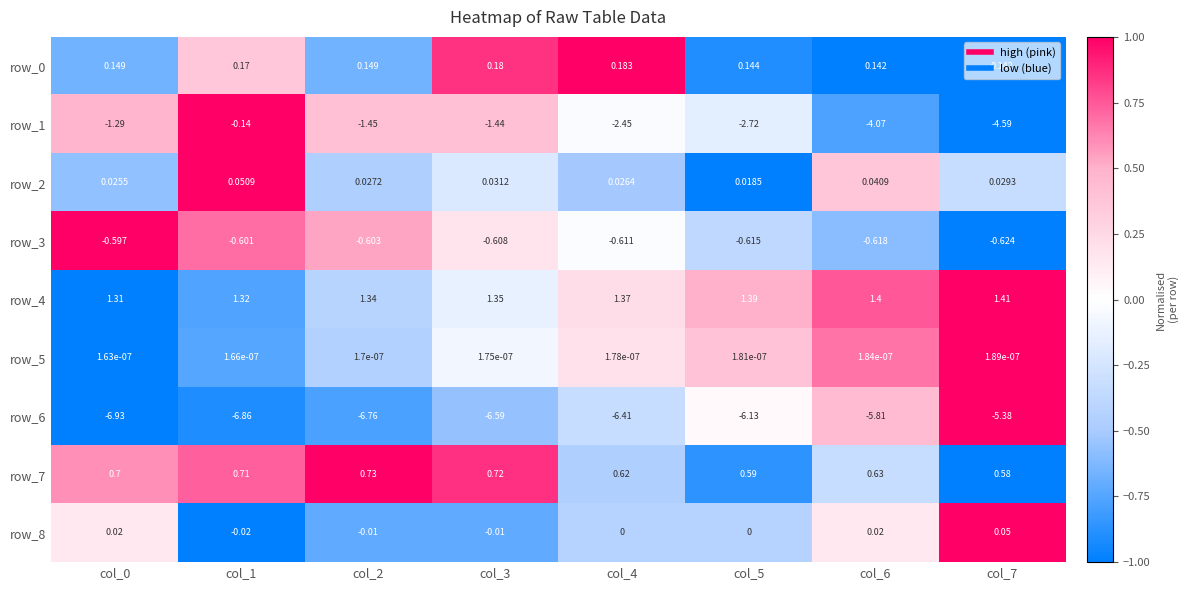

Is the value of row_0 at col_0 greater than the value of row_7 at col_1?

No